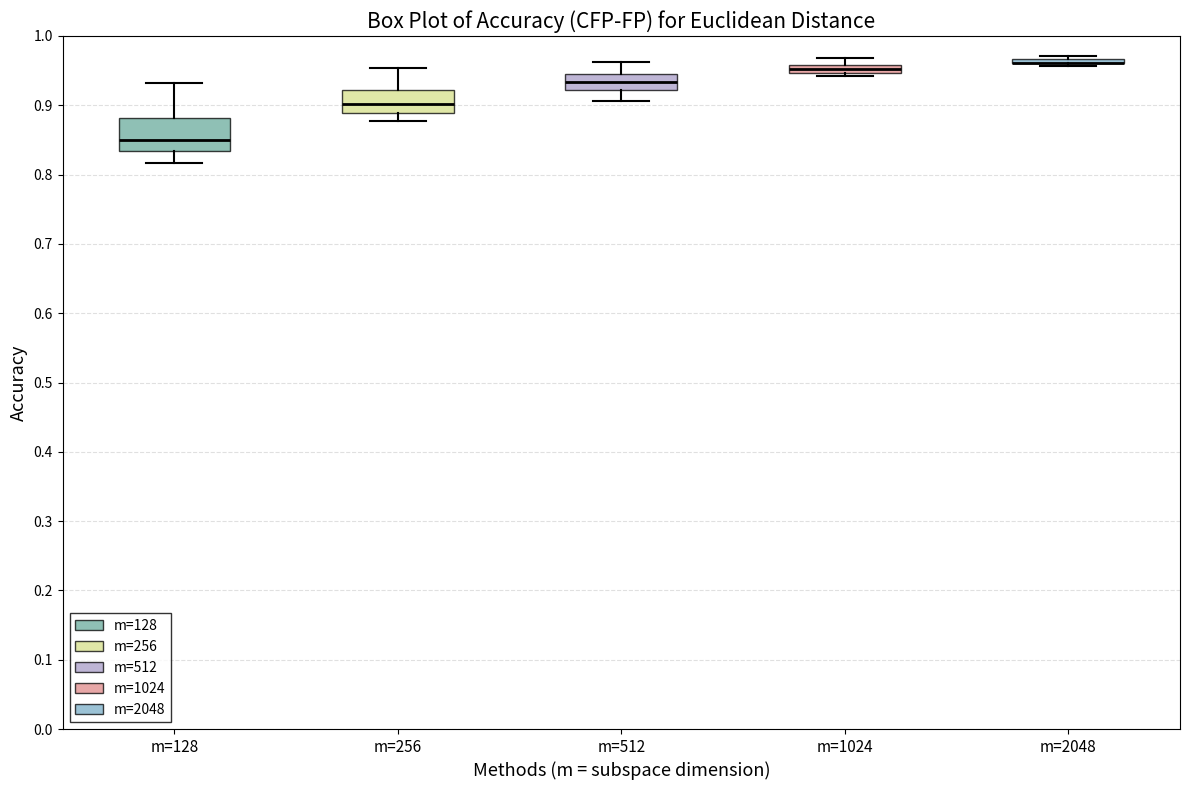

Where does the upper whisker of the box for m=128 end on the y-axis? The values are not printed on the chart, so give them approximately, as read against the axis.

0.93